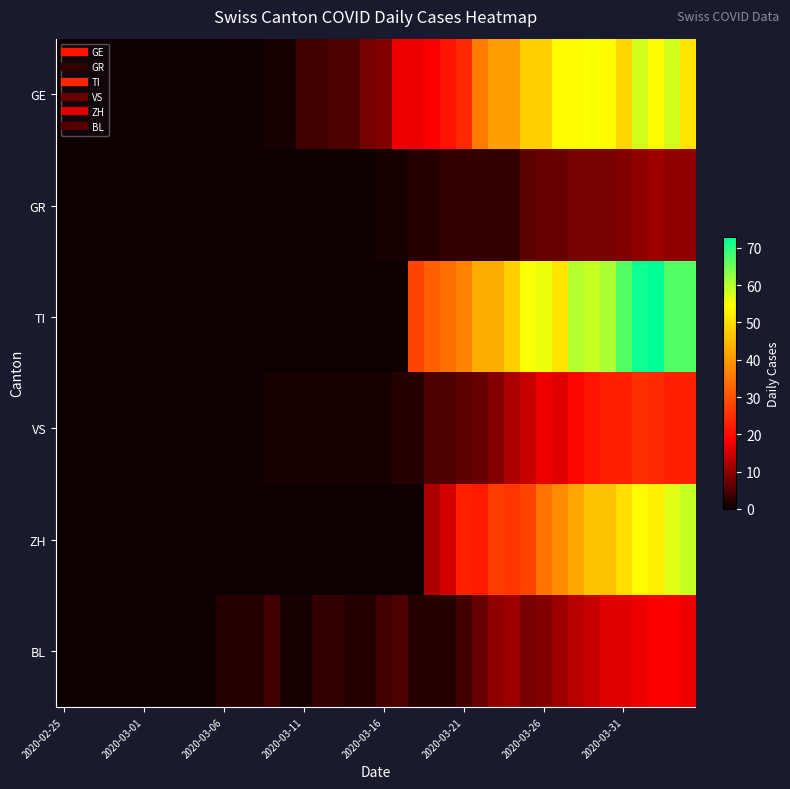

How many series are shown in this chart?

6